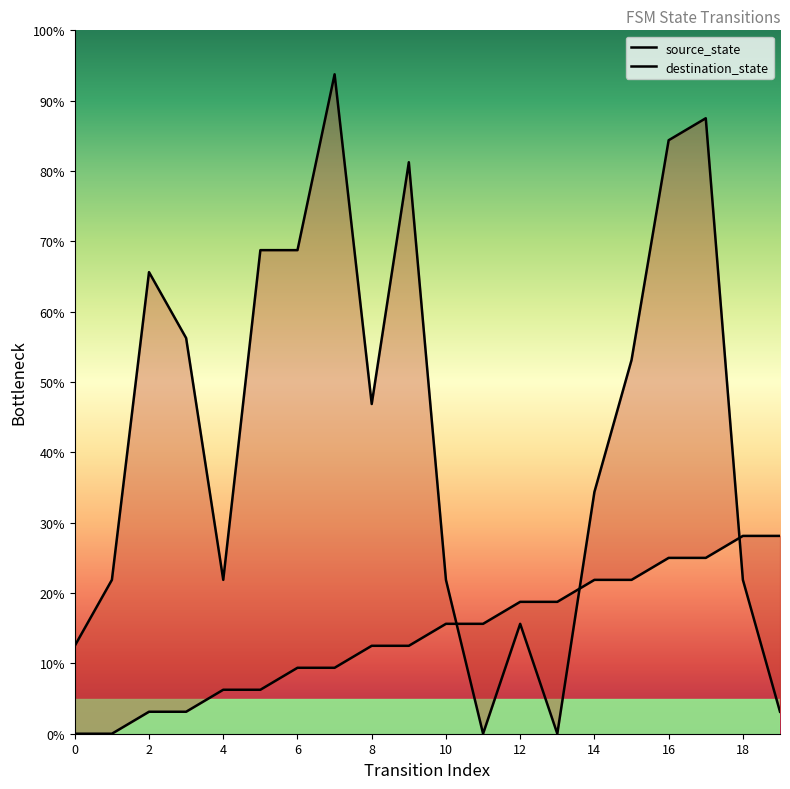

How many lines are shown in the chart?

2